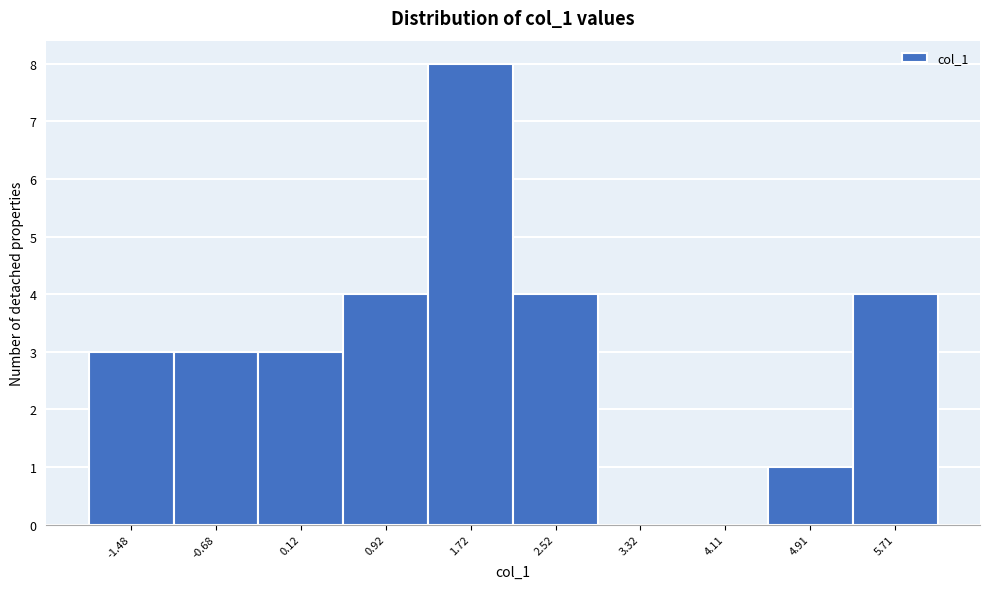

Reading left to right, list every bar in this chart as the range it spans on the x-axis followed by its height. Neither the bar edges nor the heights are printed on the chart, so give them approximately, as read against the axes.

-1.9 to -1.1: 3
-1.1 to -0.3: 3
-0.3 to 0.5: 3
0.5 to 1.3: 4
1.3 to 2.1: 8
2.1 to 2.9: 4
2.9 to 3.7: 0
3.7 to 4.5: 0
4.5 to 5.3: 1
5.3 to 6.1: 4